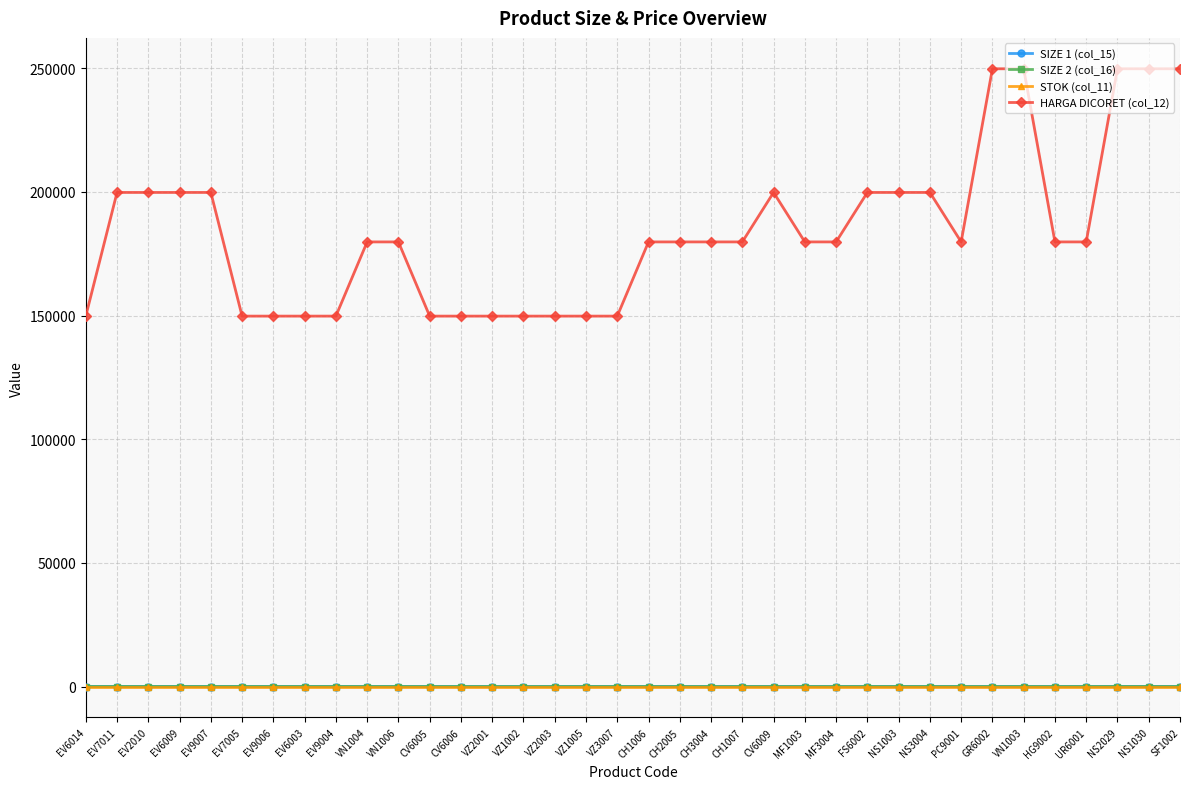

True or false: SIZE 2 (col_16) has more than 2 points higher than both neighbors.

True